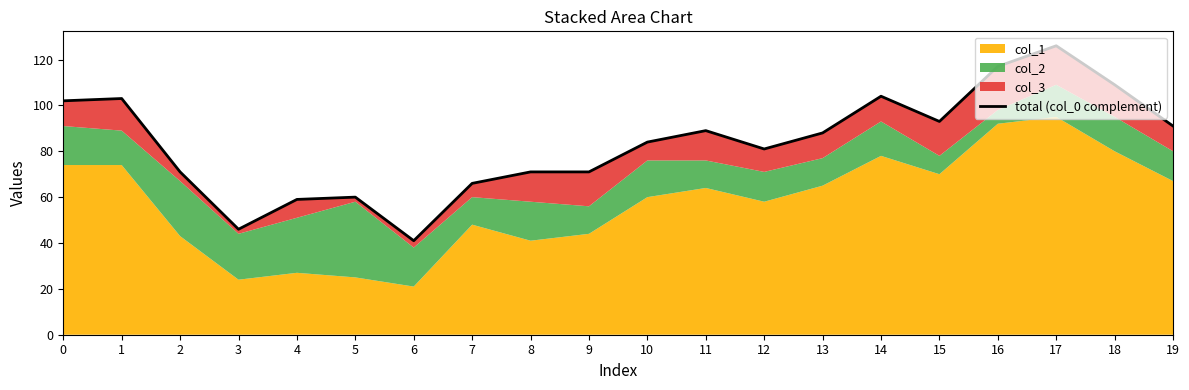

How many interior local valleys (lower than both neighbors) does the data have?

4